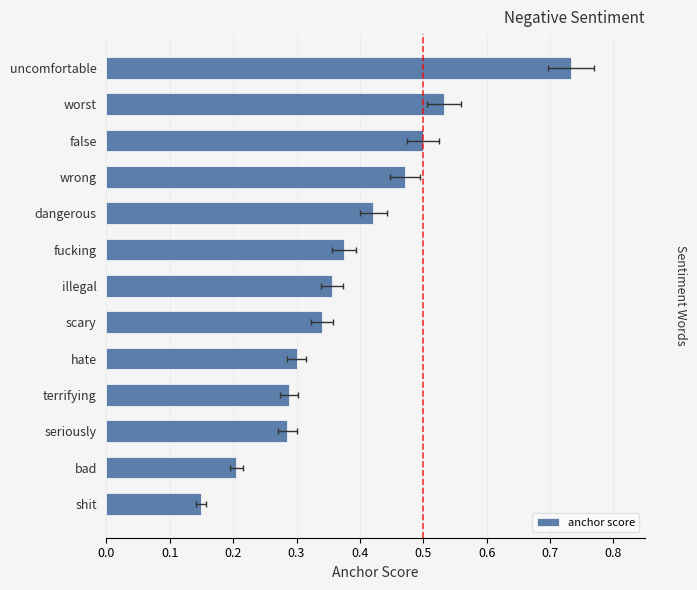

Are the bars horizontal?

Yes